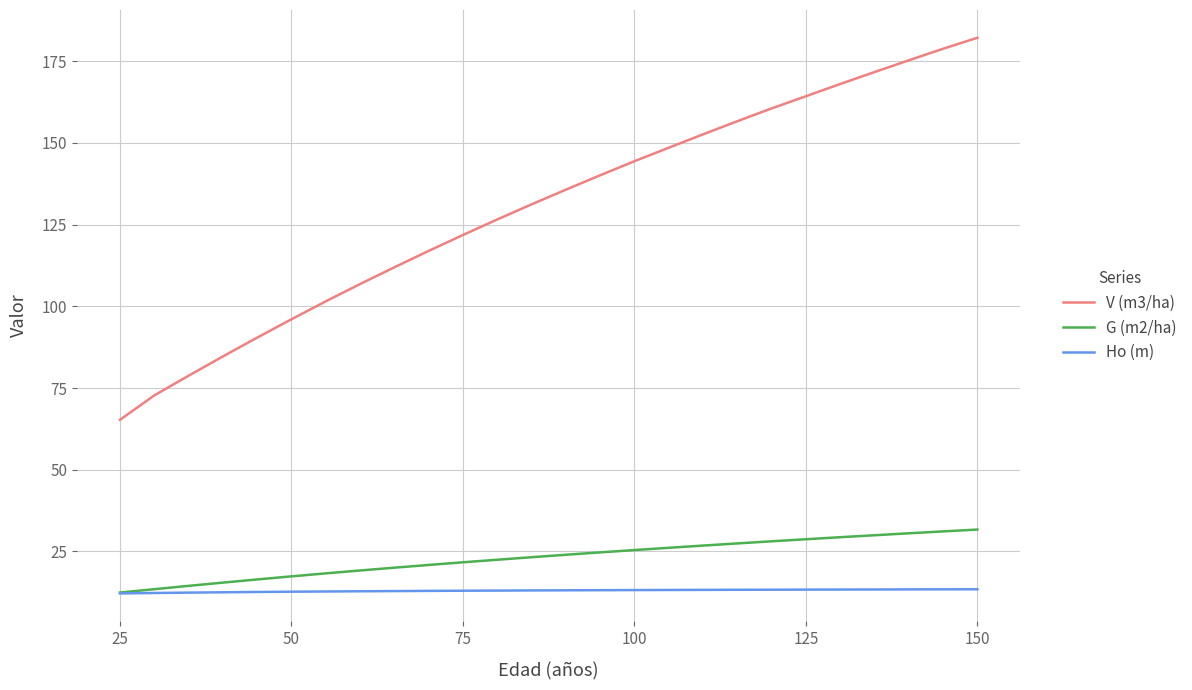

Which series has the widest spread of values?

V (m3/ha)